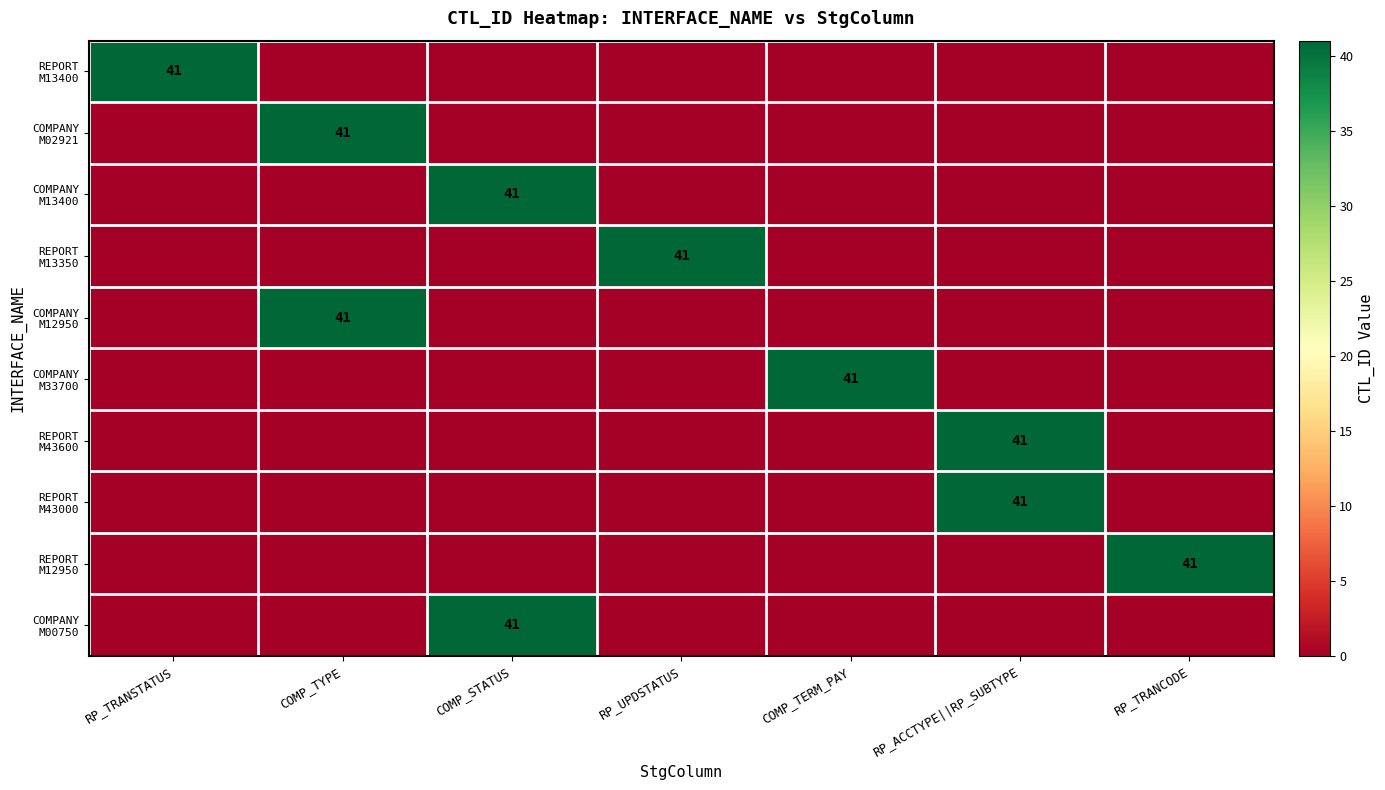

At which label is COMPANY M00750 closest to 20?

RP_TRANSTATUS